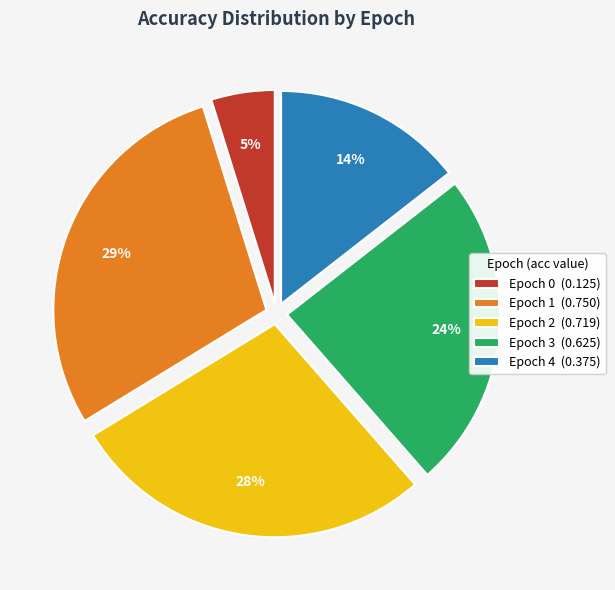

To the nearest percent, what is the difference between the Epoch 0 and Epoch 2 slice percentages?

23%